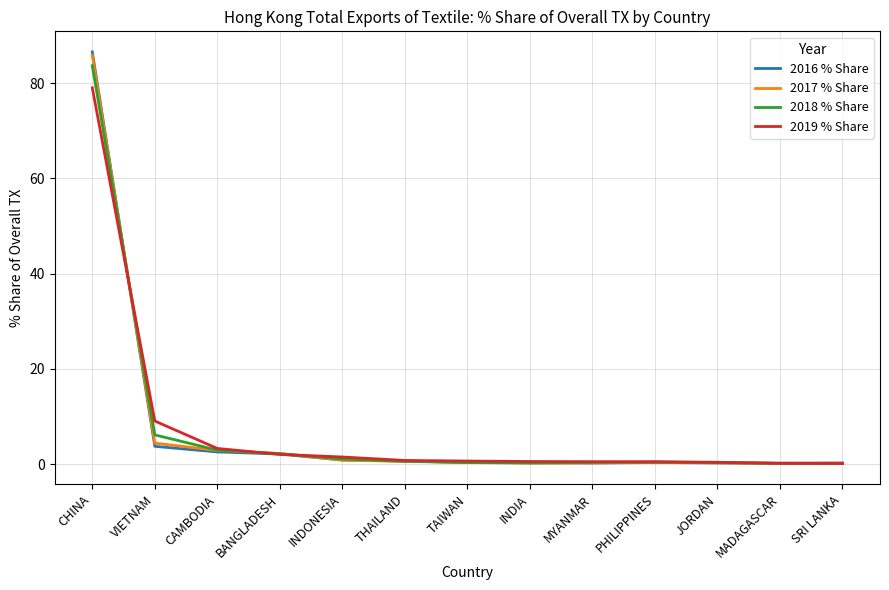

The 2016 % Share series shows 21.5 at CHINA. True or false?

False